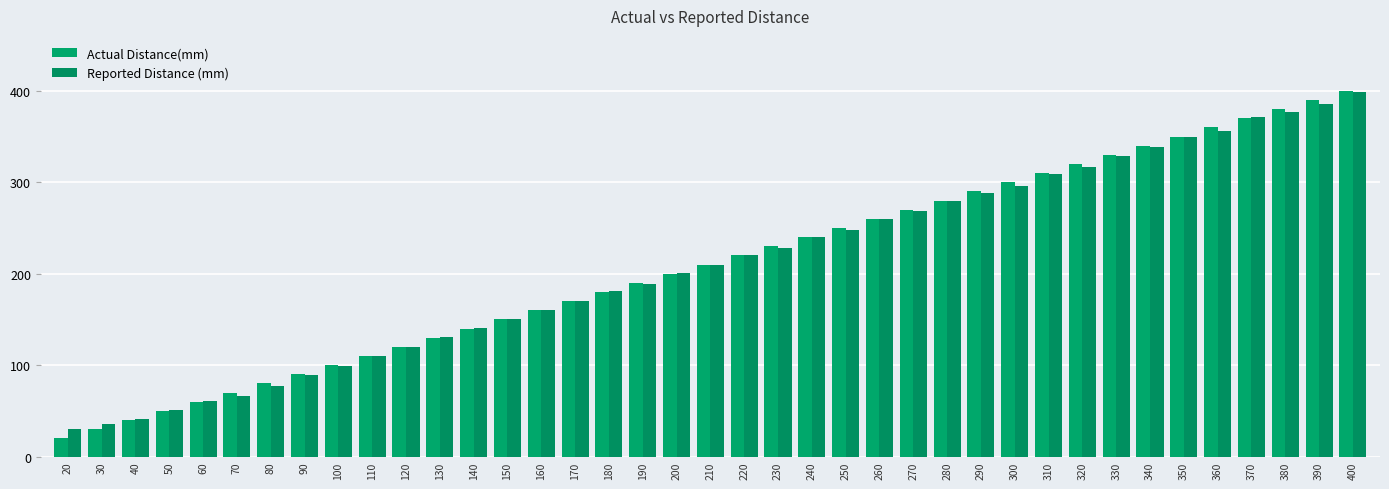

Reading left to right, list all the values displayed in this chart.

Actual Distance(mm): 20=20	30=30	40=40	50=50	60=60	70=70	80=80	90=90	100=100	110=110	120=120	130=130	140=140	150=150	160=160	170=170	180=180	190=190	200=200	210=210	220=220	230=230	240=240	250=250	260=260	270=270	280=280	290=290	300=300	310=310	320=320	330=330	340=340	350=350	360=360	370=370	380=380	390=390	400=400
Reported Distance (mm): 20=30	30=36	40=41	50=51	60=61	70=66	80=77	90=89	100=99	110=110	120=120	130=131	140=141	150=151	160=160	170=170	180=181	190=189	200=201	210=210	220=220	230=228	240=240	250=248	260=260	270=269	280=279	290=288	300=296	310=309	320=317	330=329	340=339	350=350	360=356	370=371	380=377	390=386	400=399